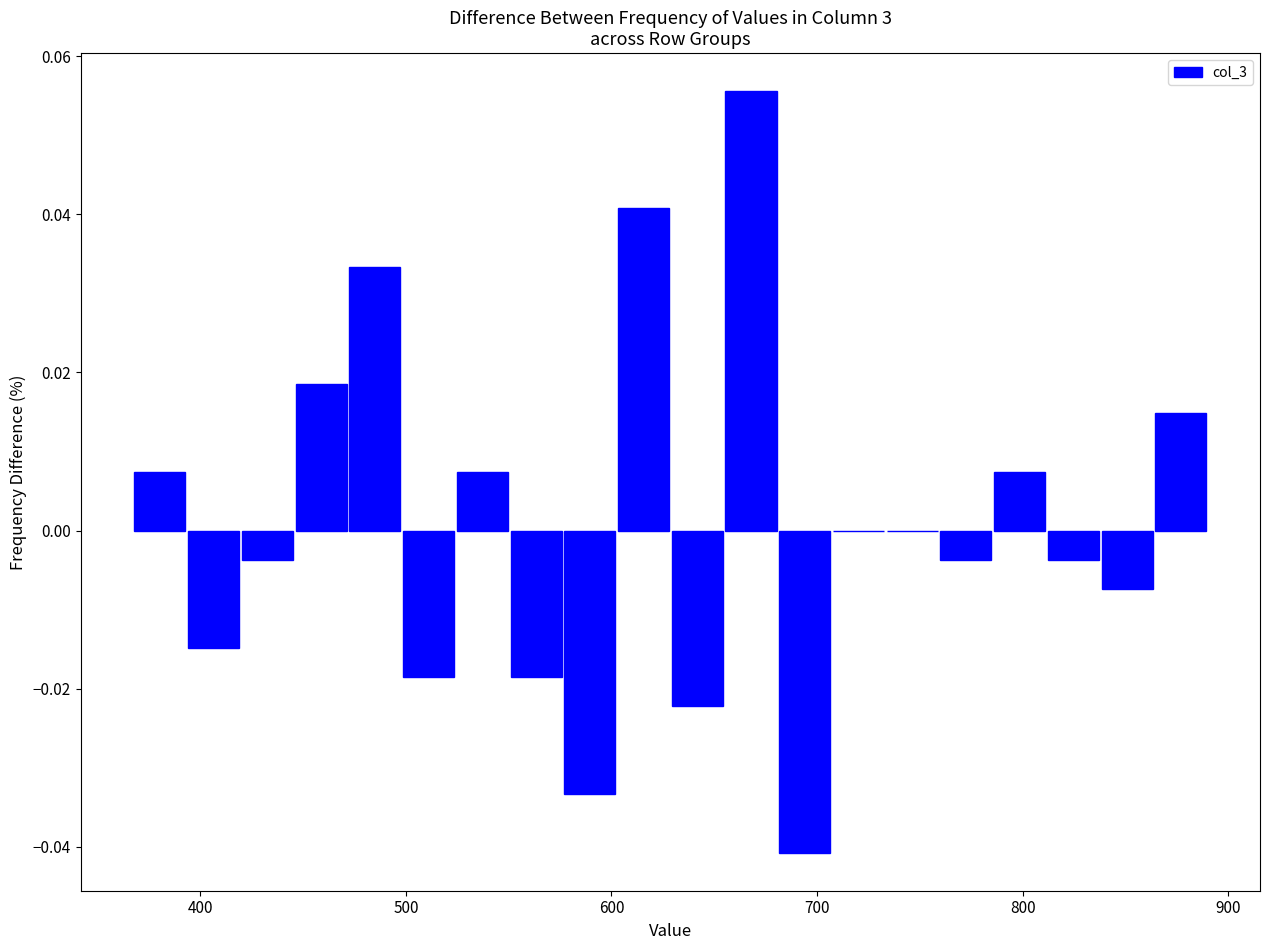

Around what value on the x-axis is the tallest bar? Give the approximate position of its centre, as read against the axis.

670